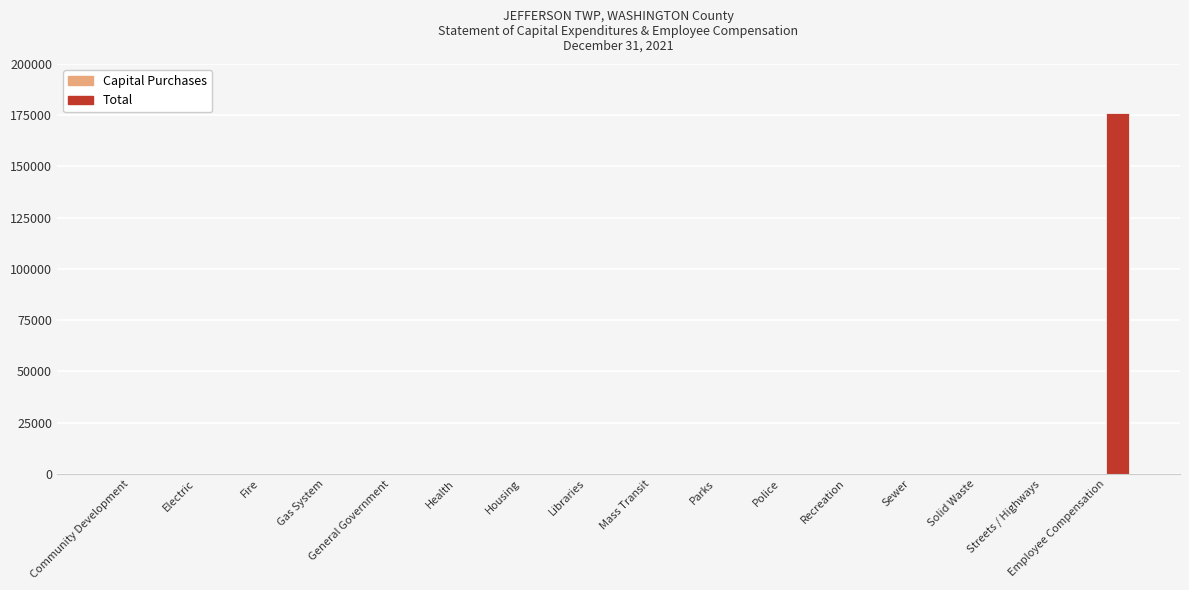

Which category has the highest value across all series?

Employee Compensation